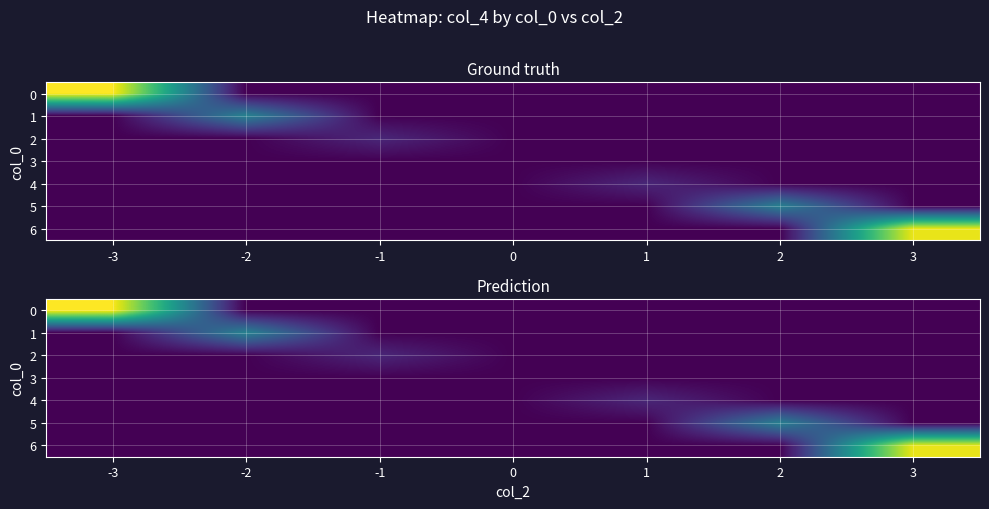

Count the number of data series in this chart.

7